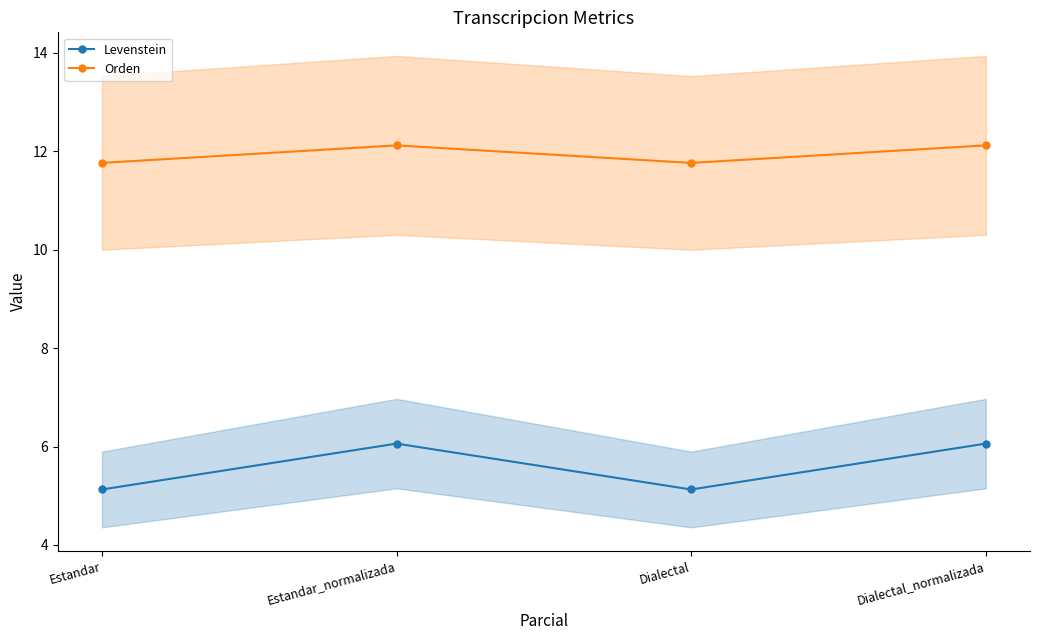

Rank the series by their average value, from lowest to highest.

Levenstein, Orden